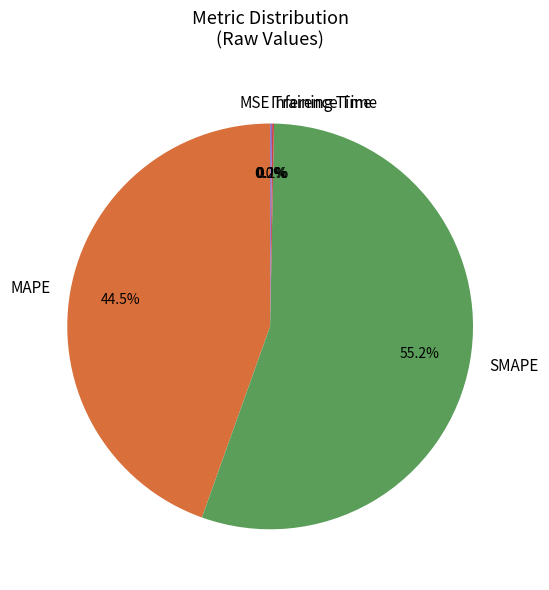

What is the largest slice in the pie chart?

SMAPE